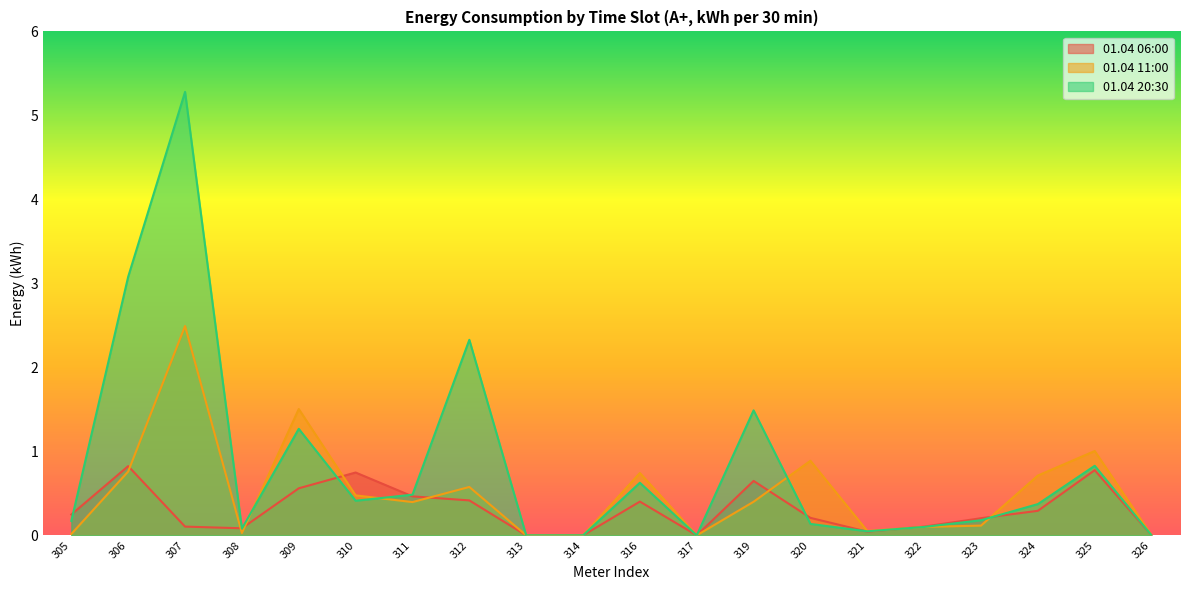

What is the value of the 01.04 20:30 point at the 19th from the left?

0.8